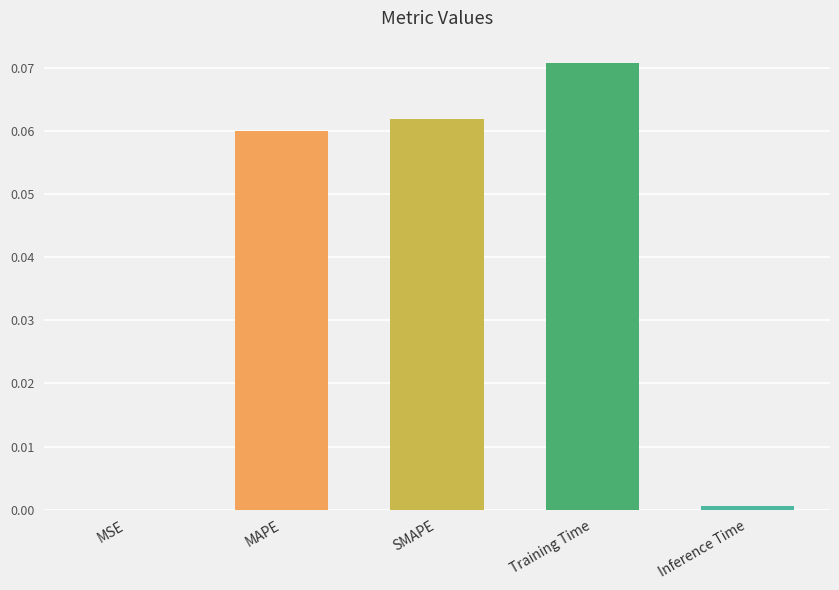

How many distinct data groups are displayed?

1